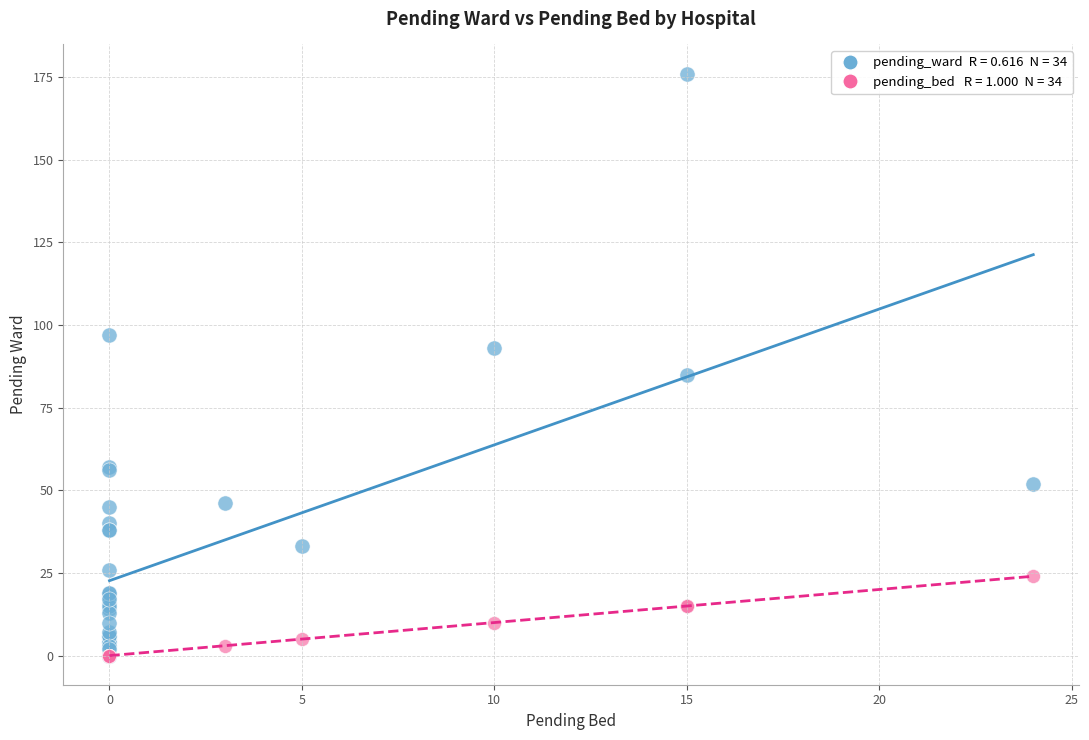

Across all series, what Y value is closest to 88?

85